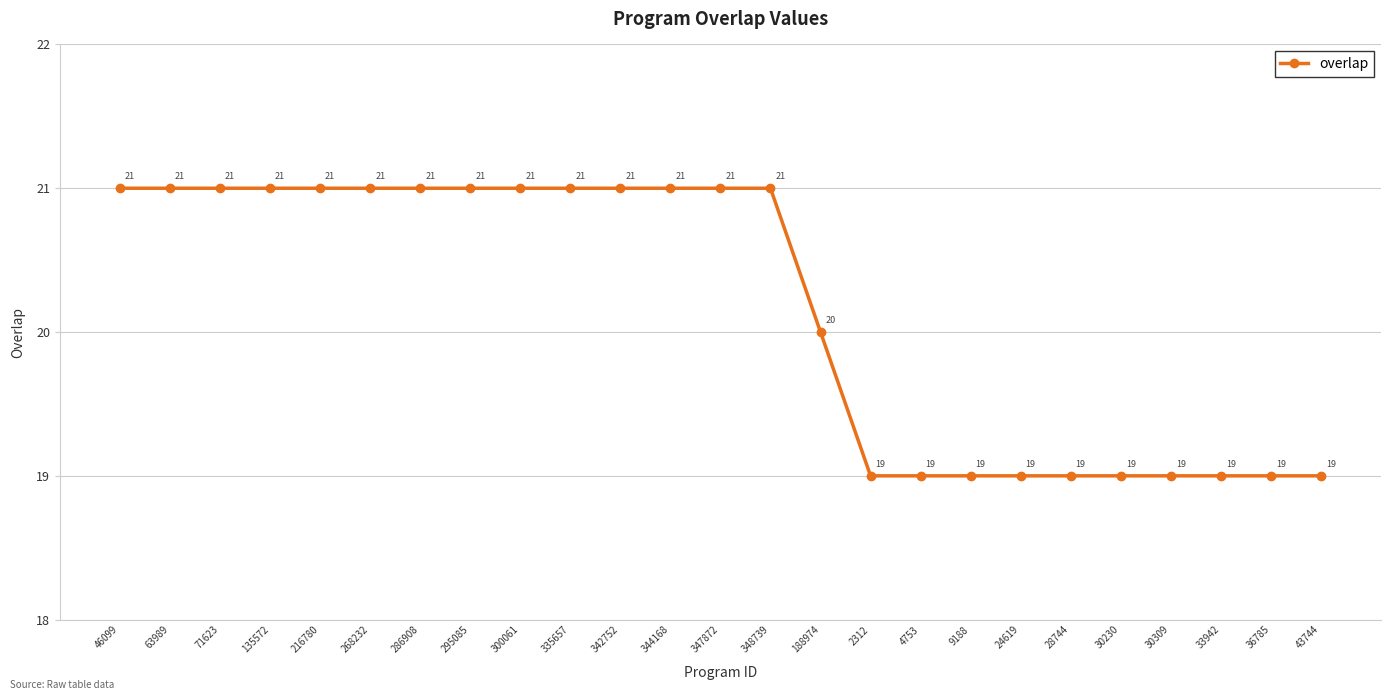

True or false: there are more than 1 points higher than both neighbors.

False